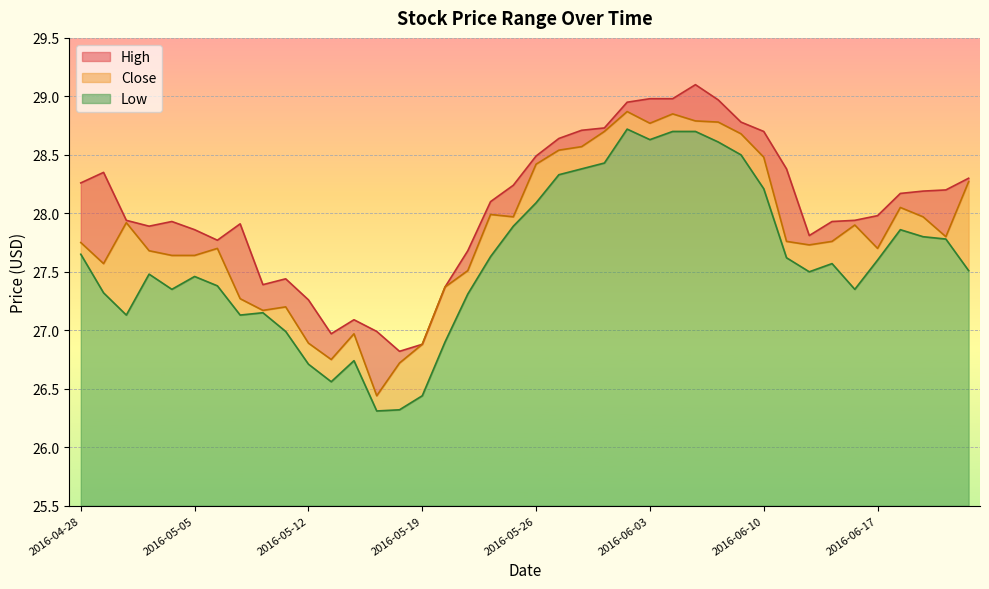

Is it true that Close equals 27.7 at 2016-05-06?

True